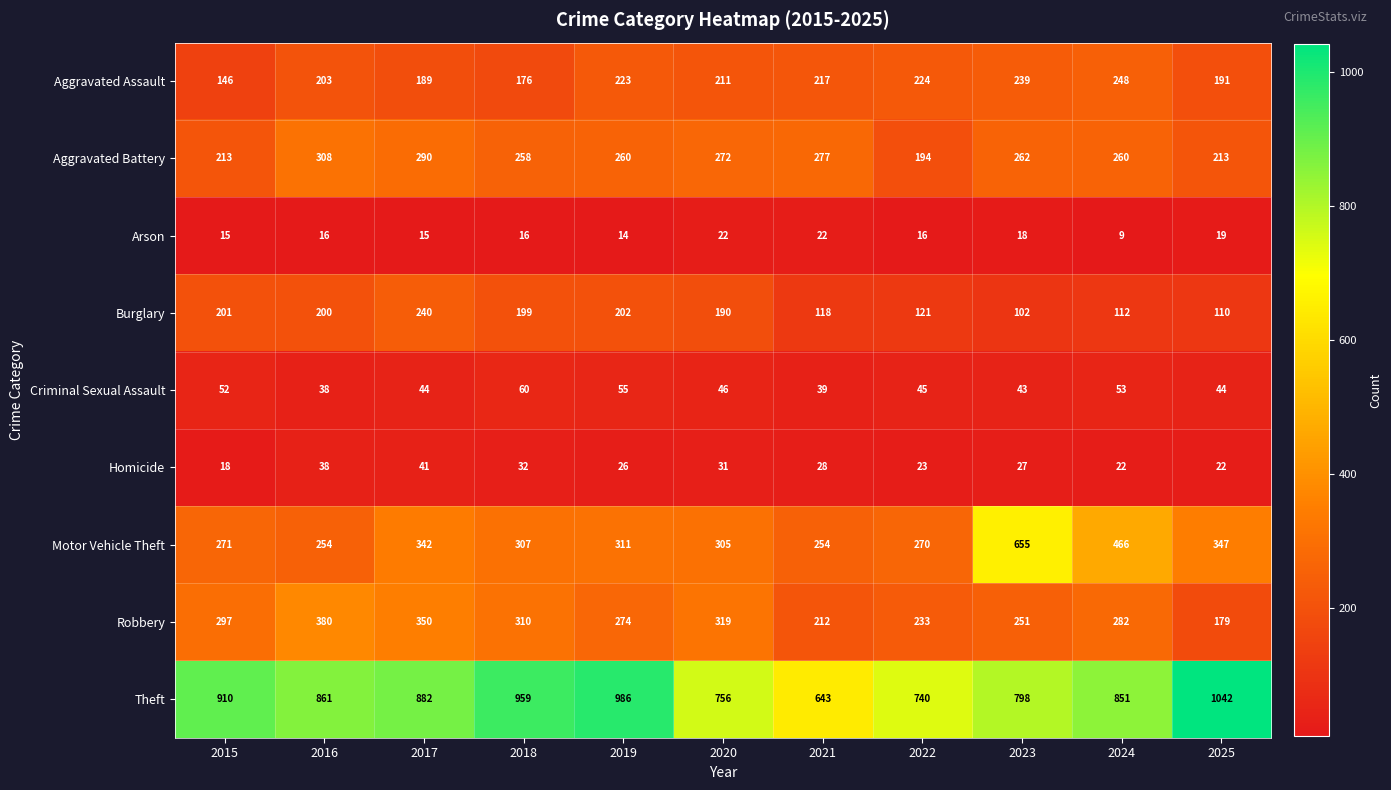

What is the minimum value for Aggravated Battery?

194